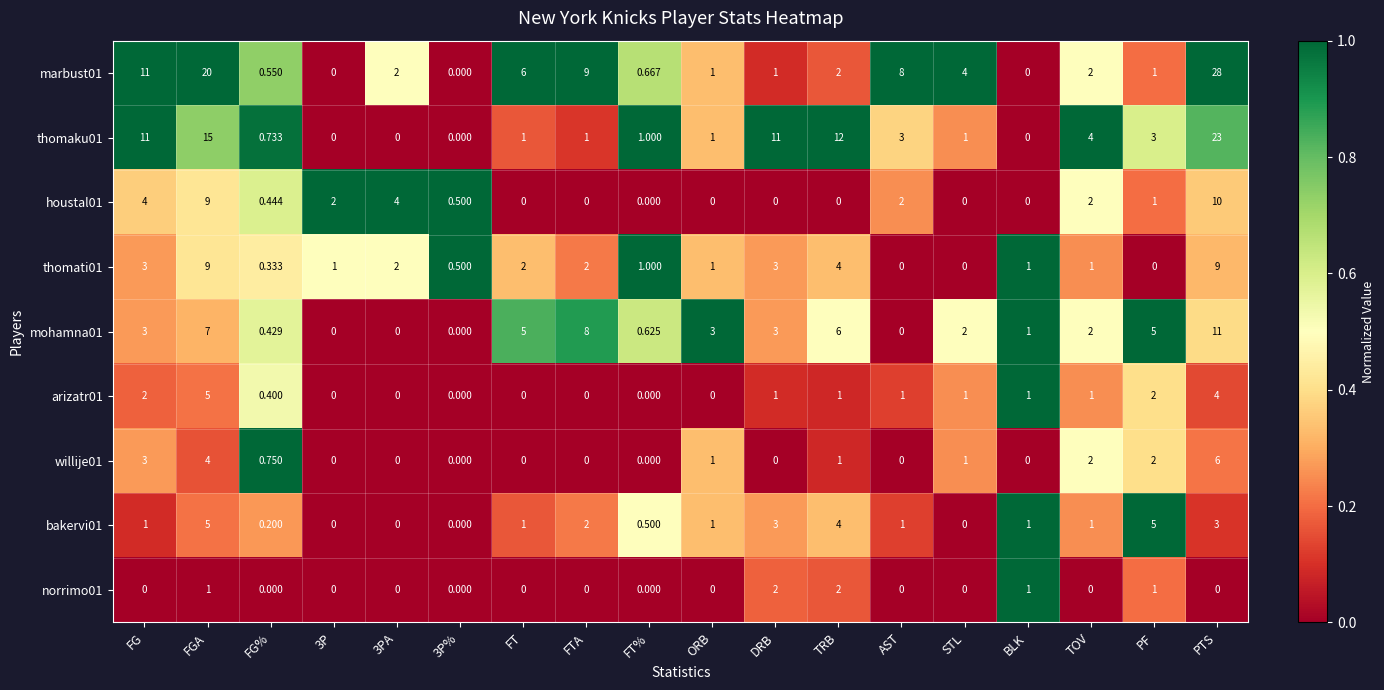

Which label corresponds to the largest value in the chart?

PTS